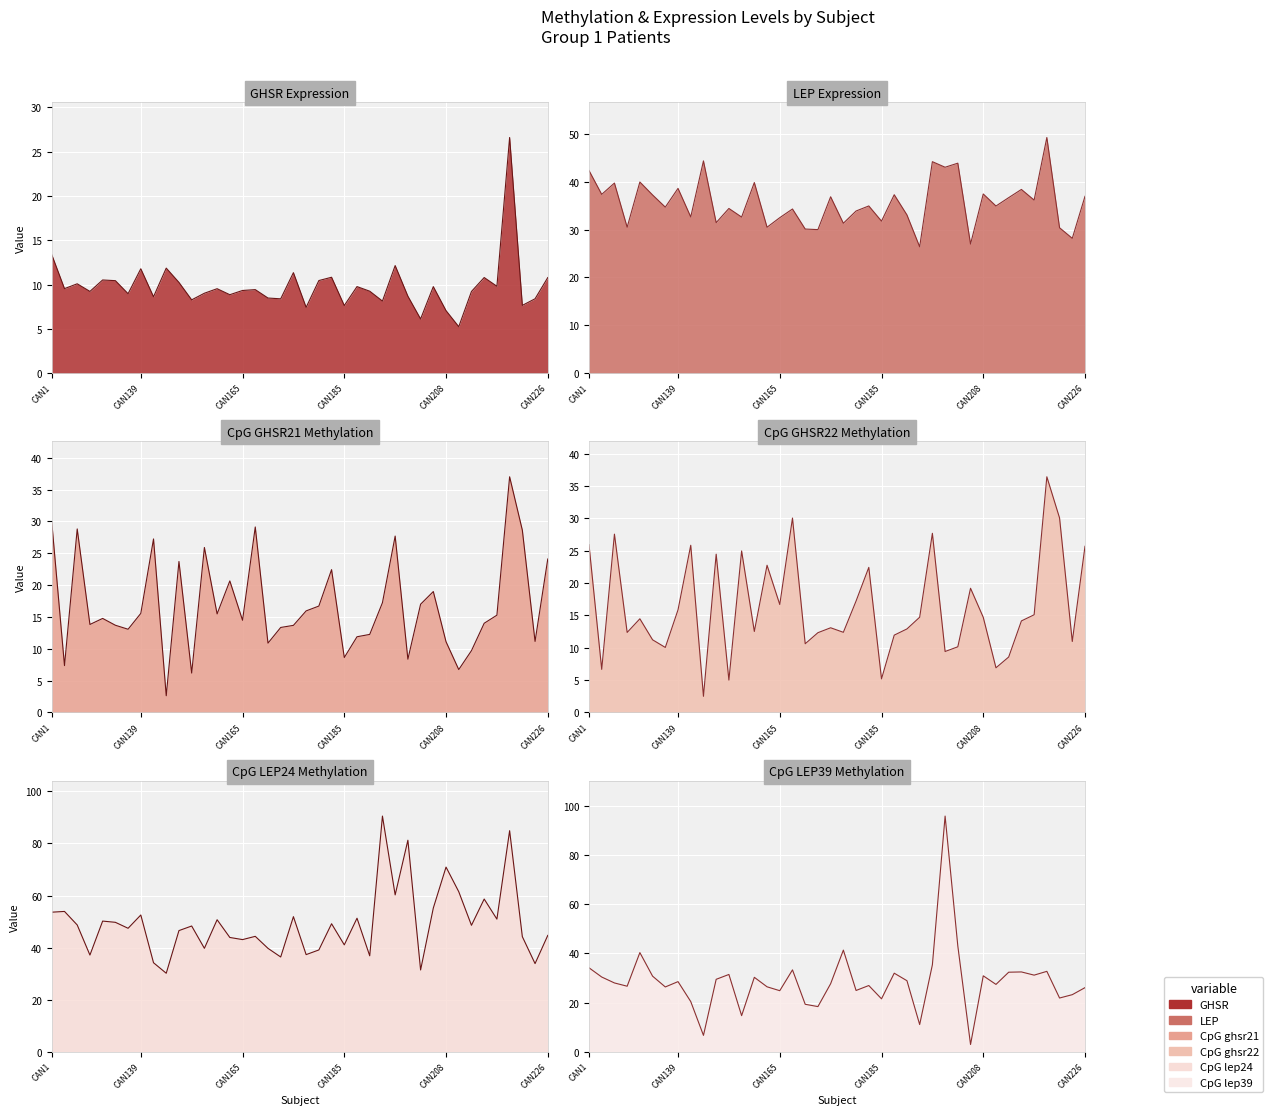

What is the total value across all series at CAN121?

153.0